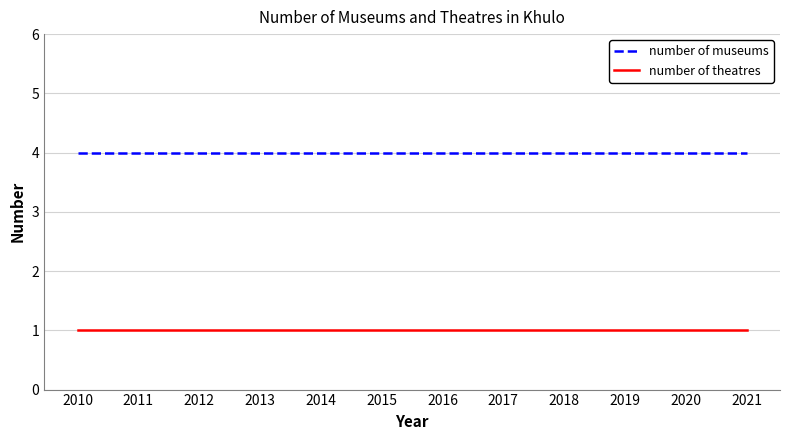

The number of museums series shows 1 at 2010. True or false?

False